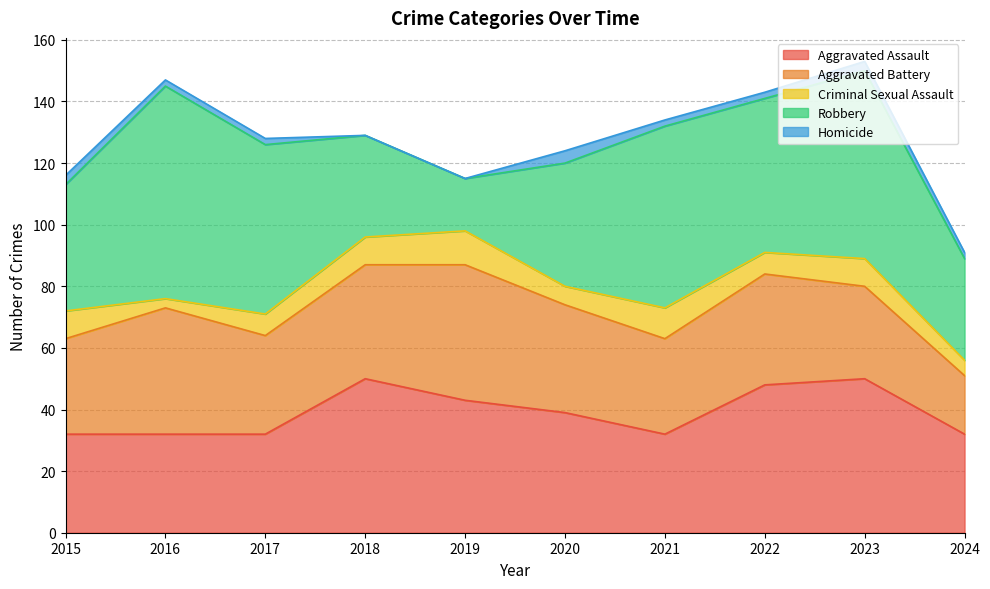

Where does the Homicide series first go above 2?

2015